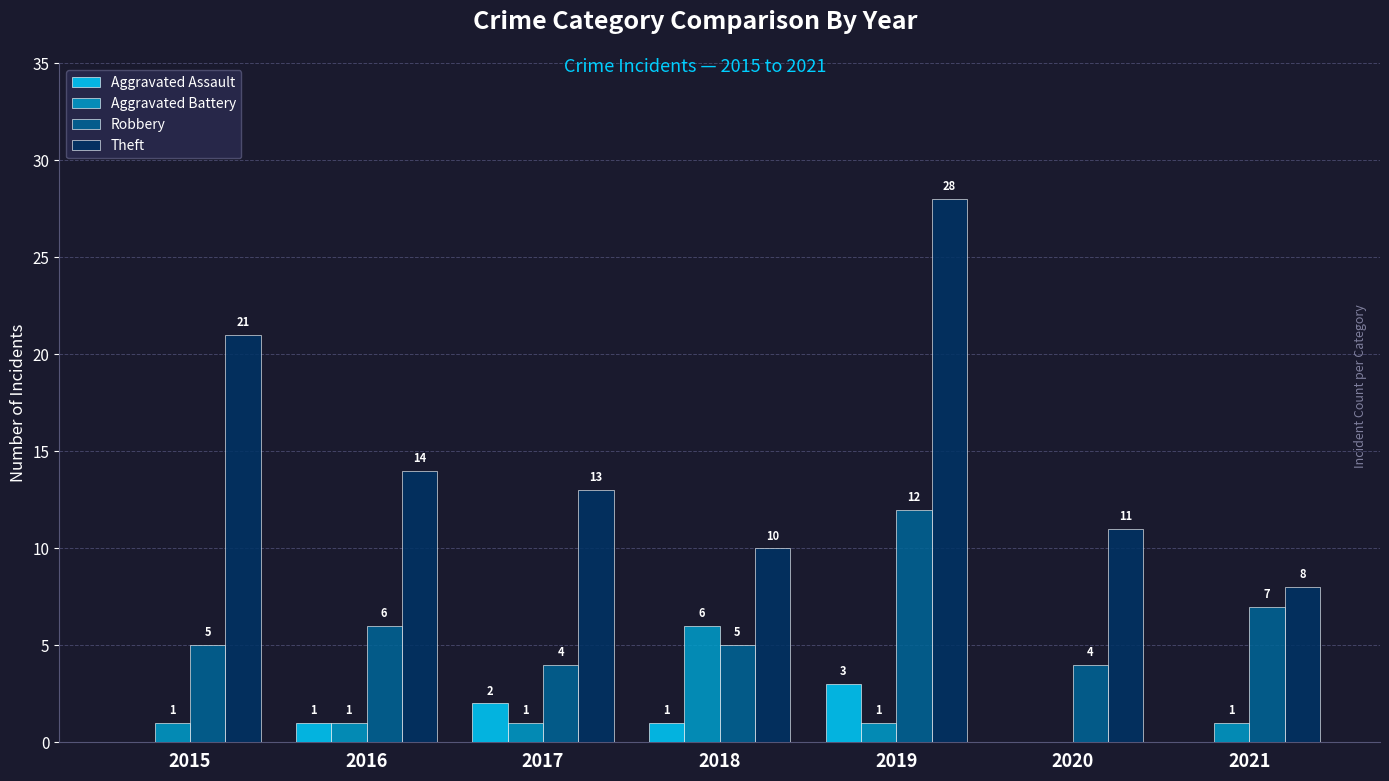

Does the chart contain stacked bars?

No